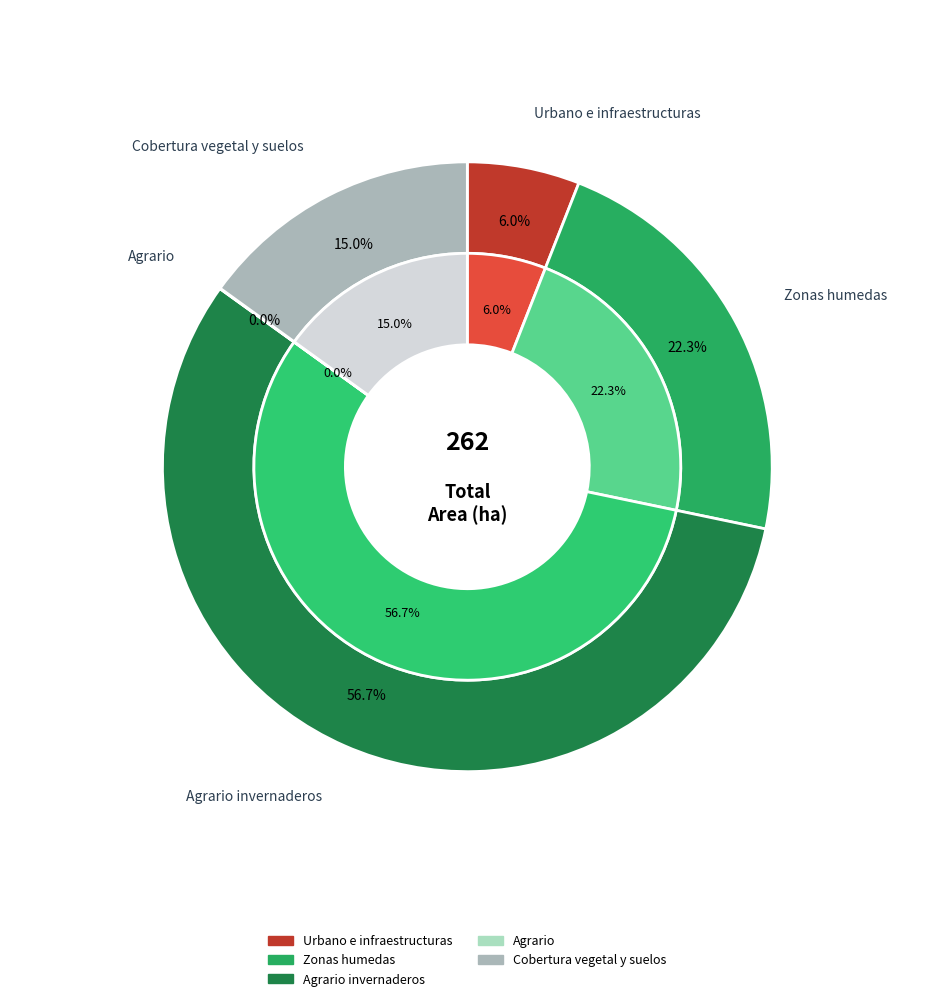

True or false: Zonas humedas accounts for 9% of the total.

False